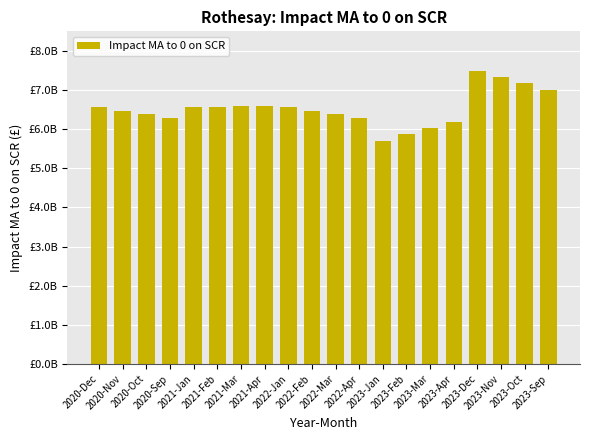

What is the value of the 15th bar from the left?

6032259500